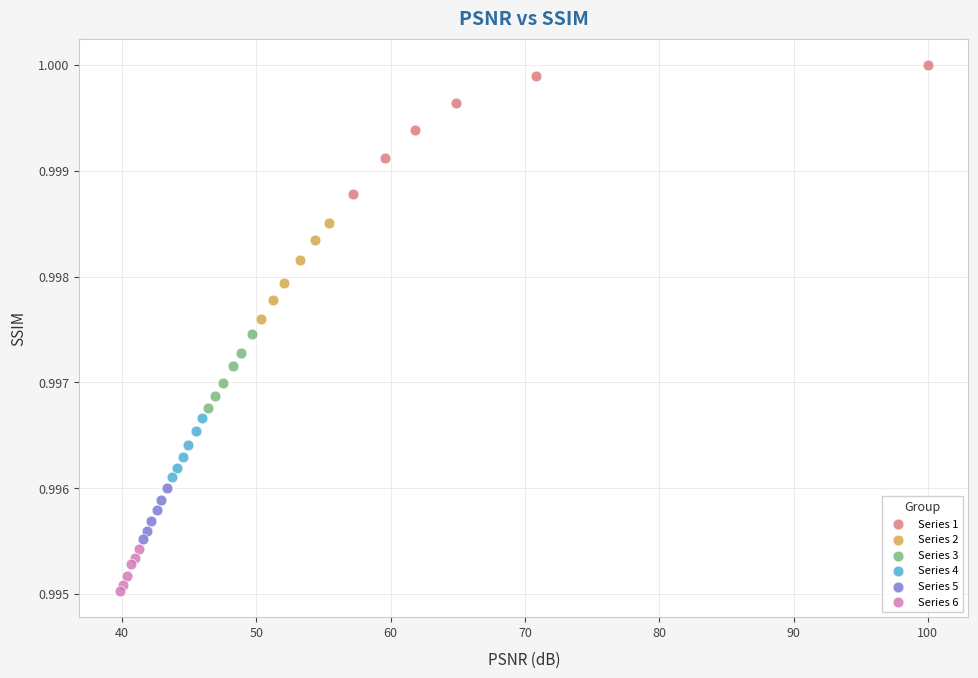

Which series has the widest spread of Y values?

Series 1